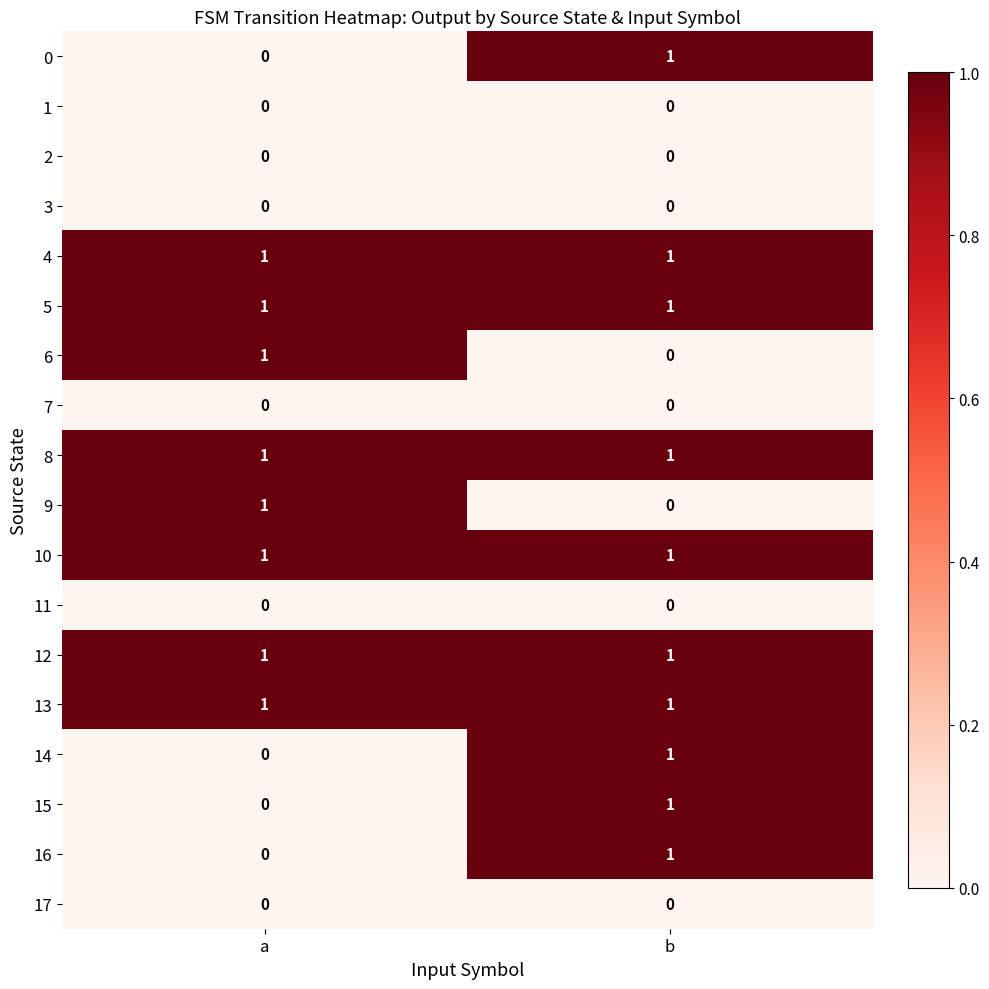

Is it true that 12 equals 0 at a?

False